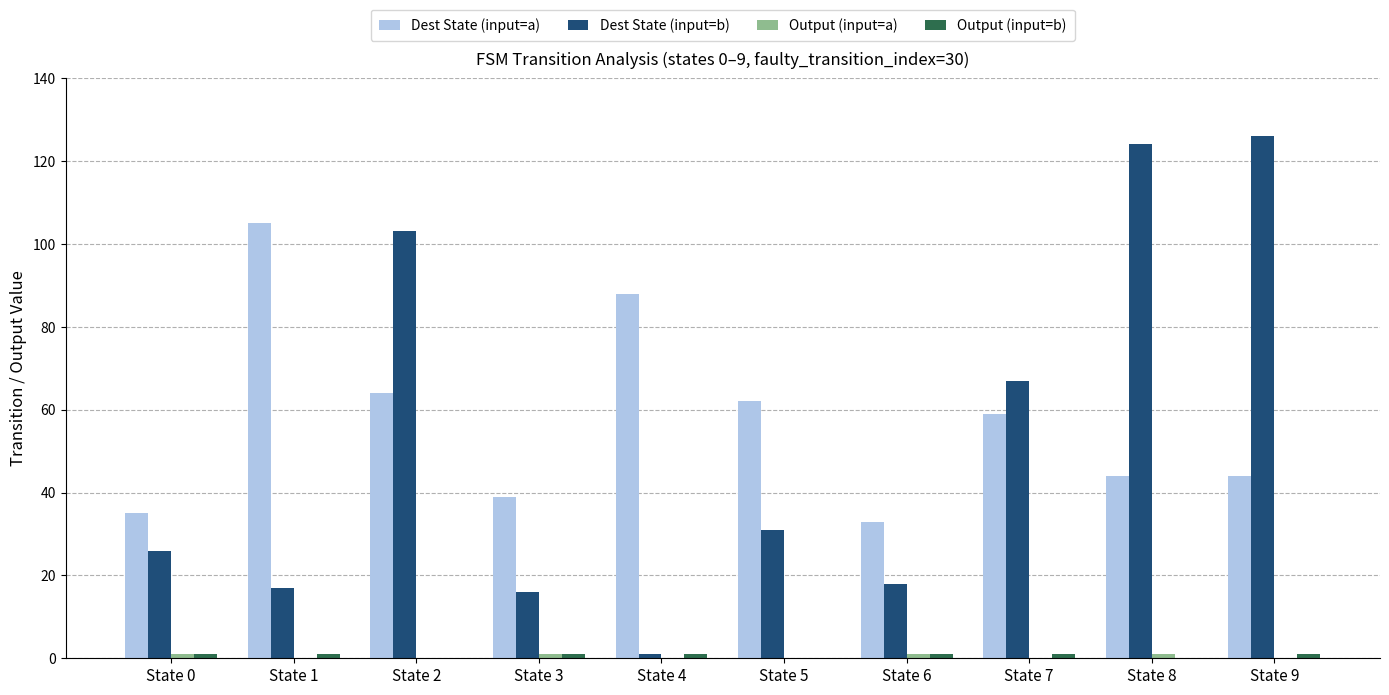

Which series changed the most between State 3 and State 9?

Dest State (input=b)